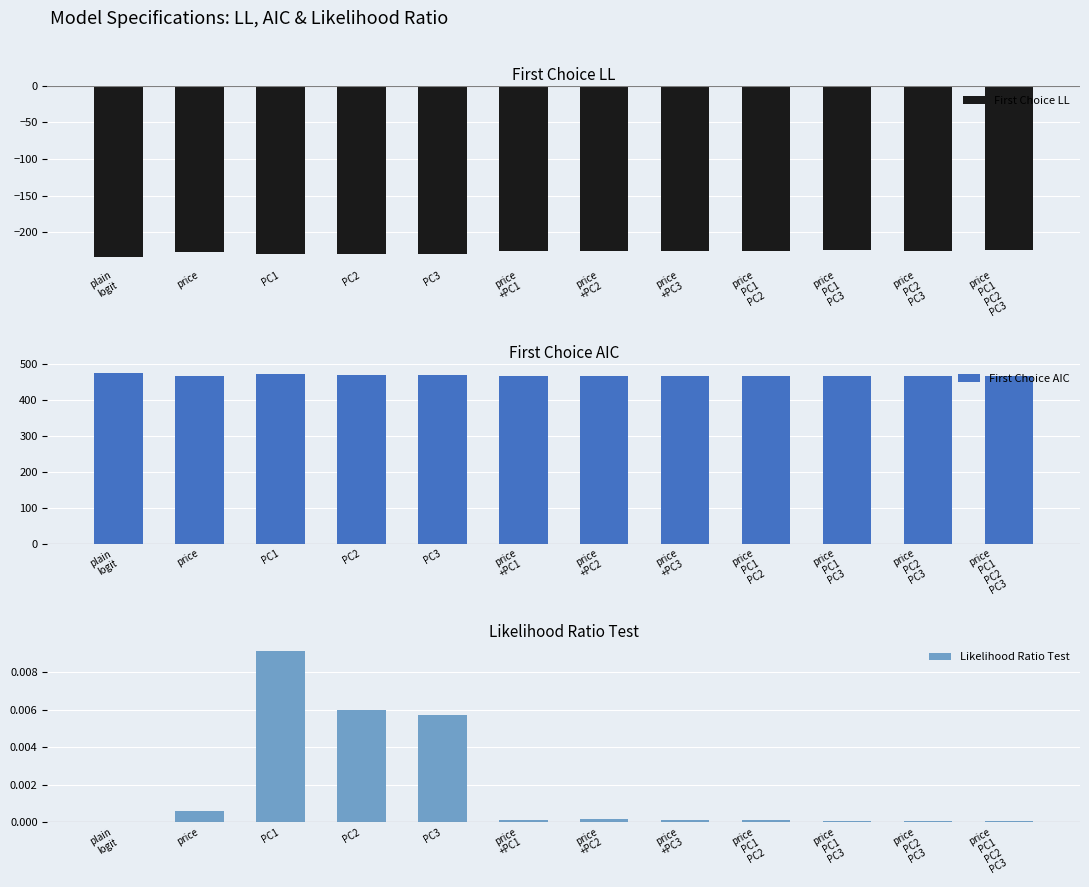

What is the value of the First Choice AIC bar at the 6th from the left?

465.8